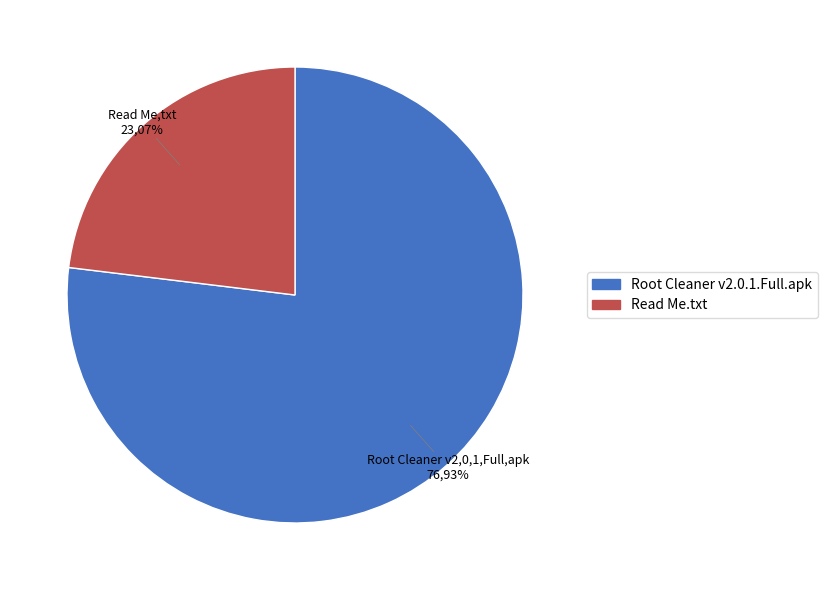

Which category has the biggest portion of the pie?

Root Cleaner v2.0.1.Full.apk